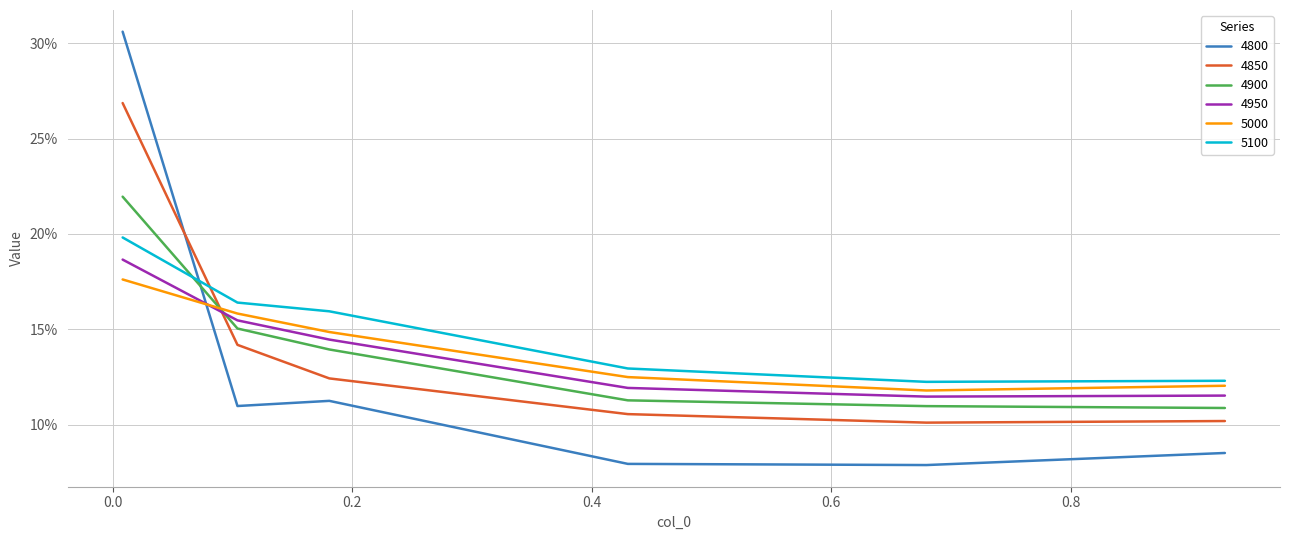

Does the chart have visible grid lines?

Yes